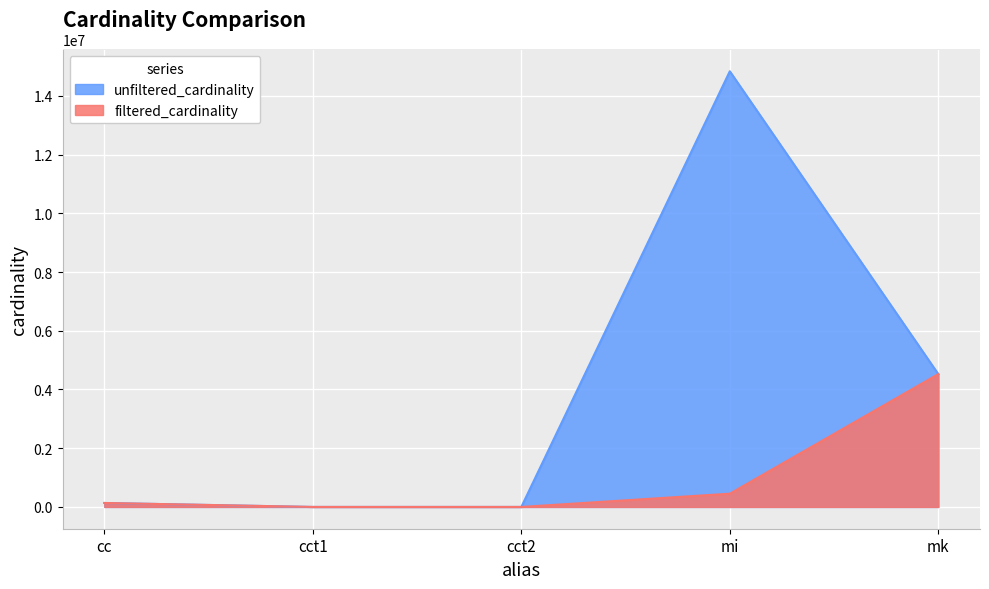

What is the difference between the filtered_cardinality values at mi and cct2?

451103